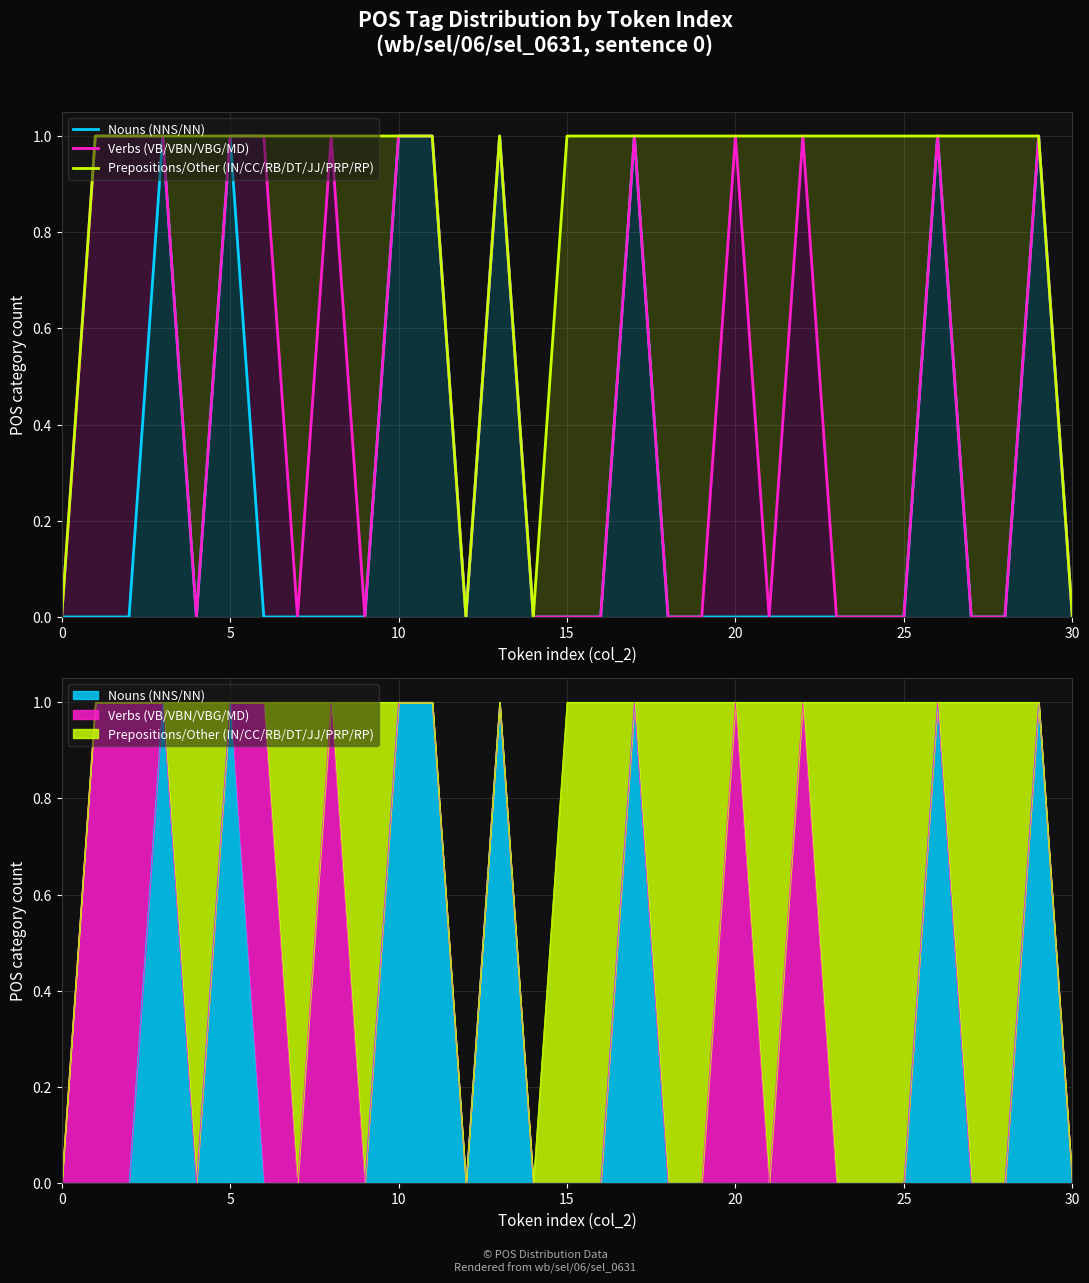

Count the Prepositions/Other (IN/CC/RB/DT/JJ/PRP/RP) values in the range 1 to 2.

27